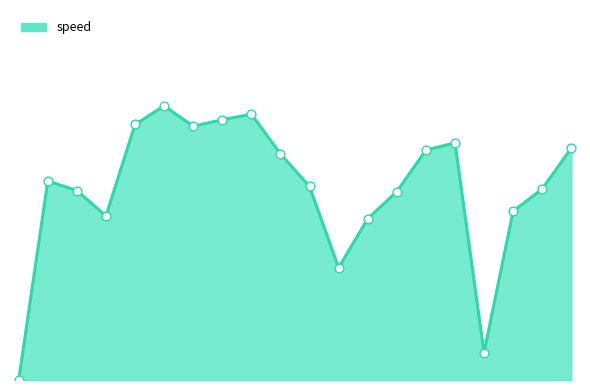

Is this an area chart (filled region under the line)?

Yes